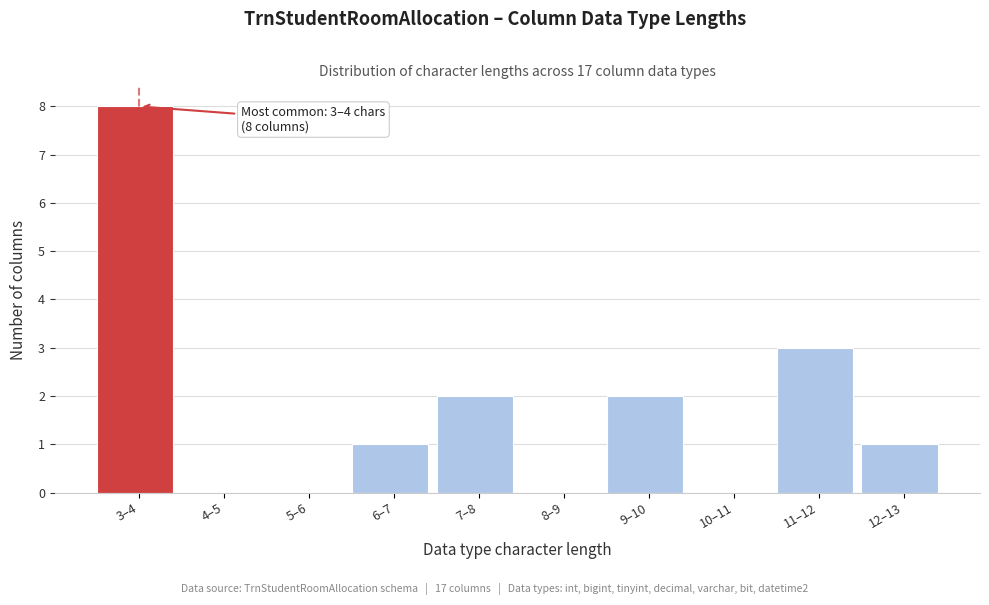

Reading left to right, extract all data points from this chart.

3–4=8	4–5=0	5–6=0	6–7=1	7–8=2	8–9=0	9–10=2	10–11=0	11–12=3	12–13=1